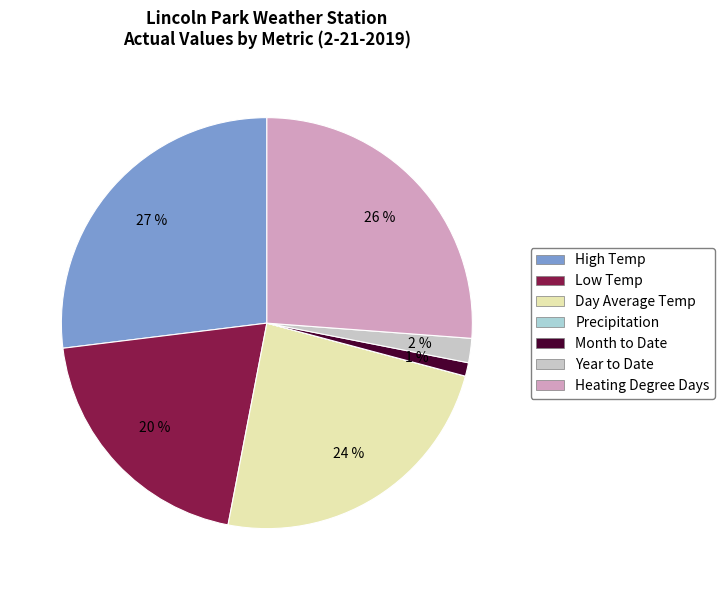

What is the largest slice in the pie chart?

High Temp